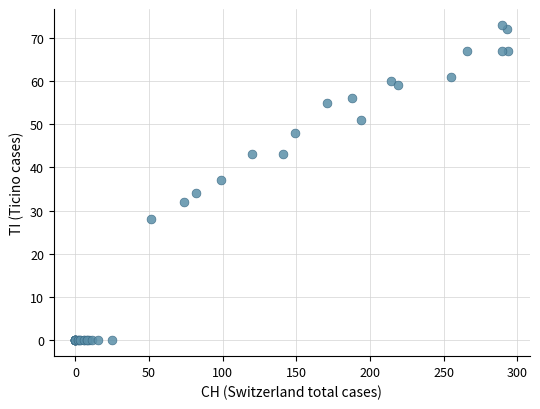

What Y value in the scatter plot is closest to 36?

37